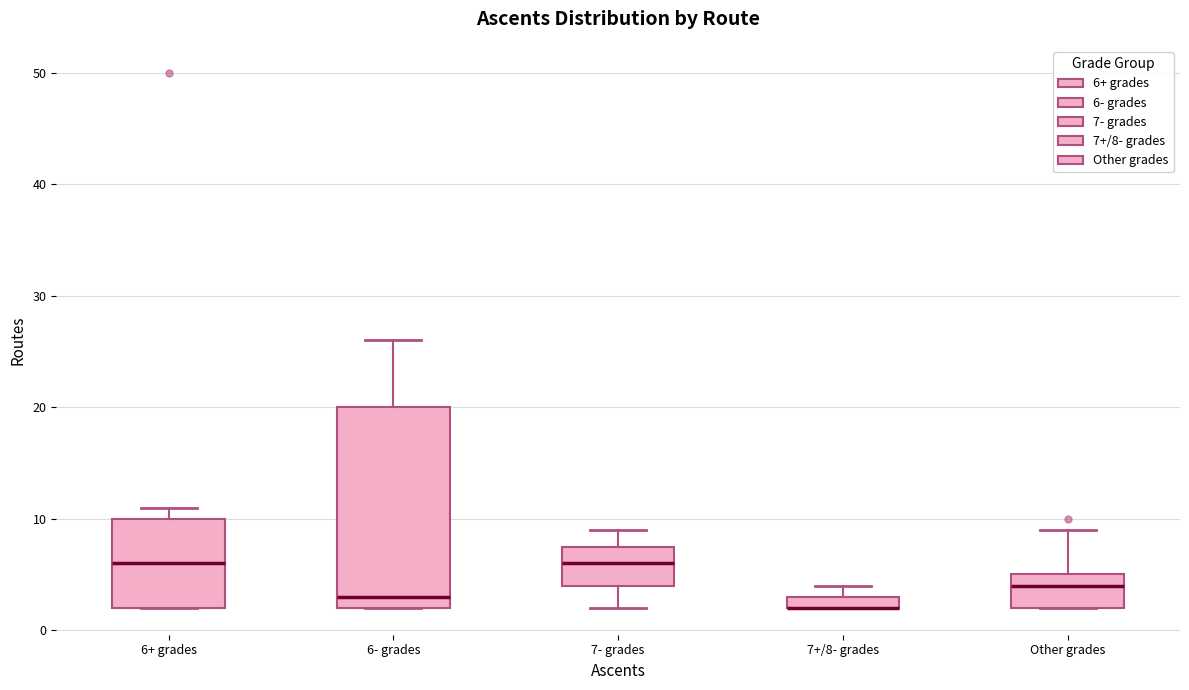

Comparing the boxes themselves (not the whiskers), which one is the tallest?

6- grades